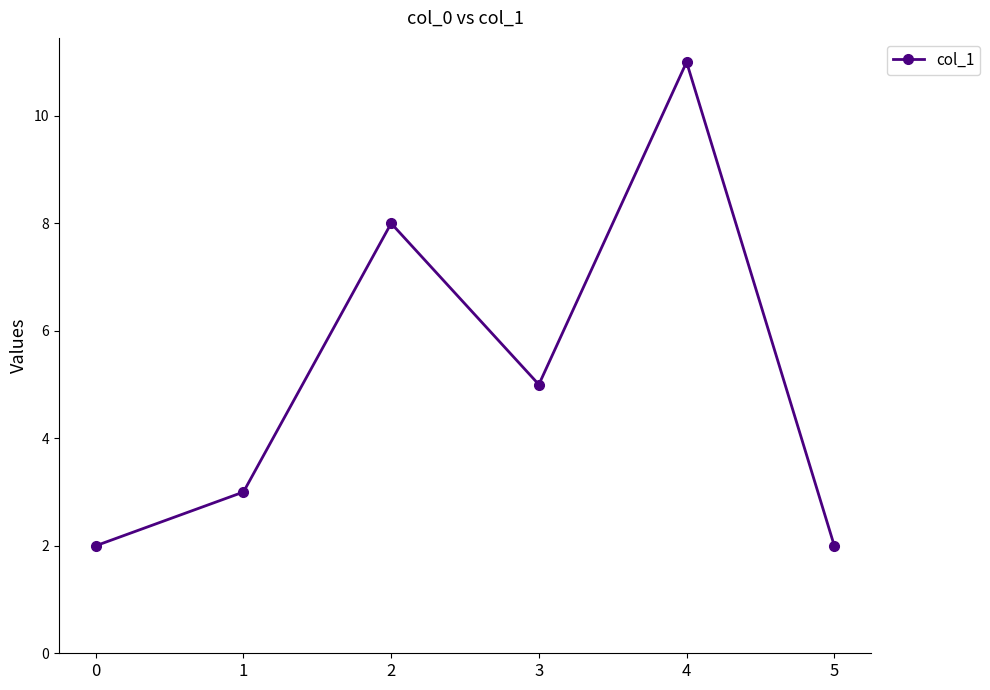

Reading right to left, list all the values displayed in this chart.

5=2	4=11	3=5	2=8	1=3	0=2